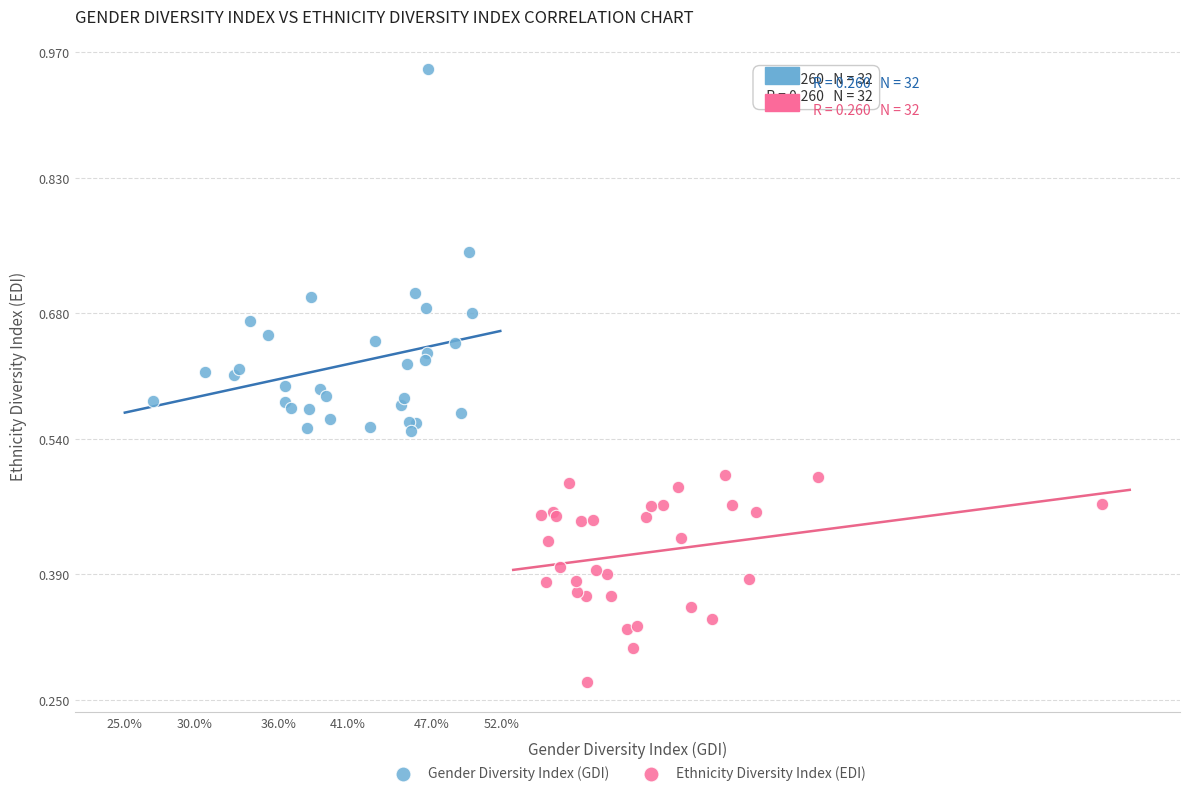

Which series has the largest Y range (max minus min)?

Gender Diversity Index (GDI)